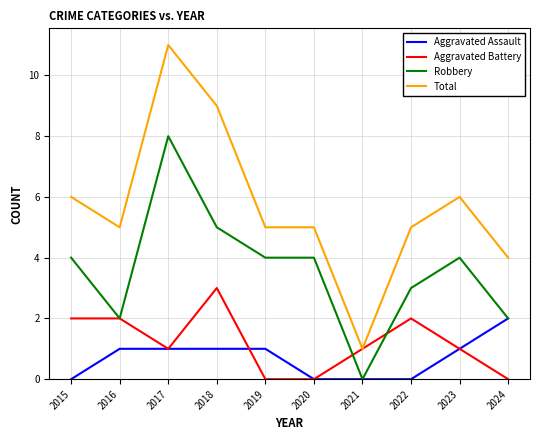

Read the Aggravated Battery value at 2022.

2